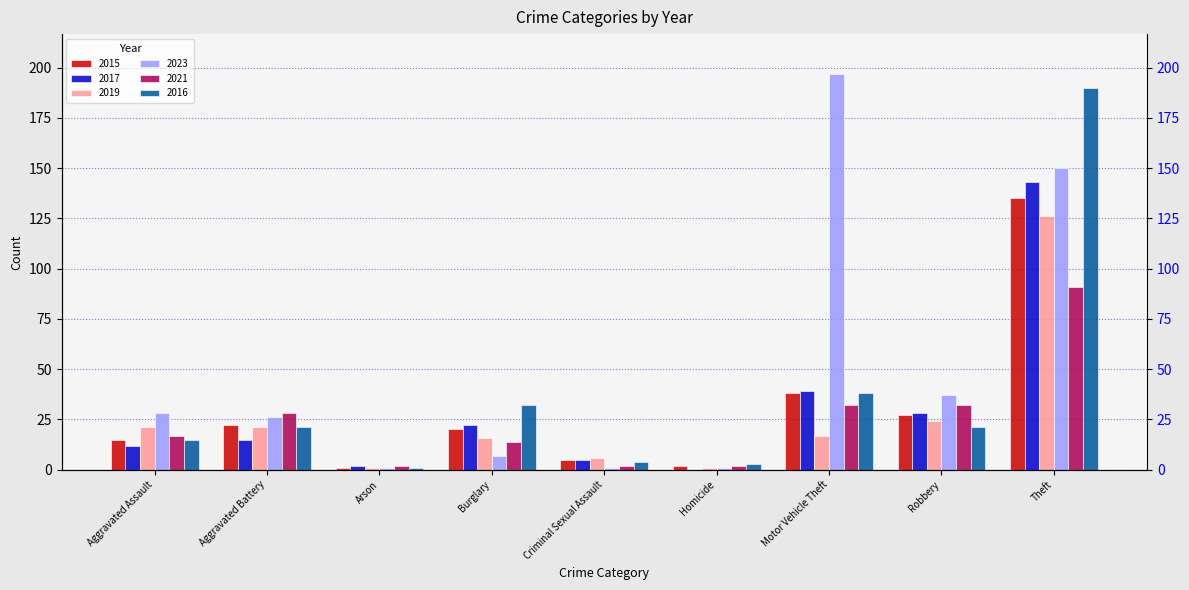

What is the highest value of the 2015 series?

135